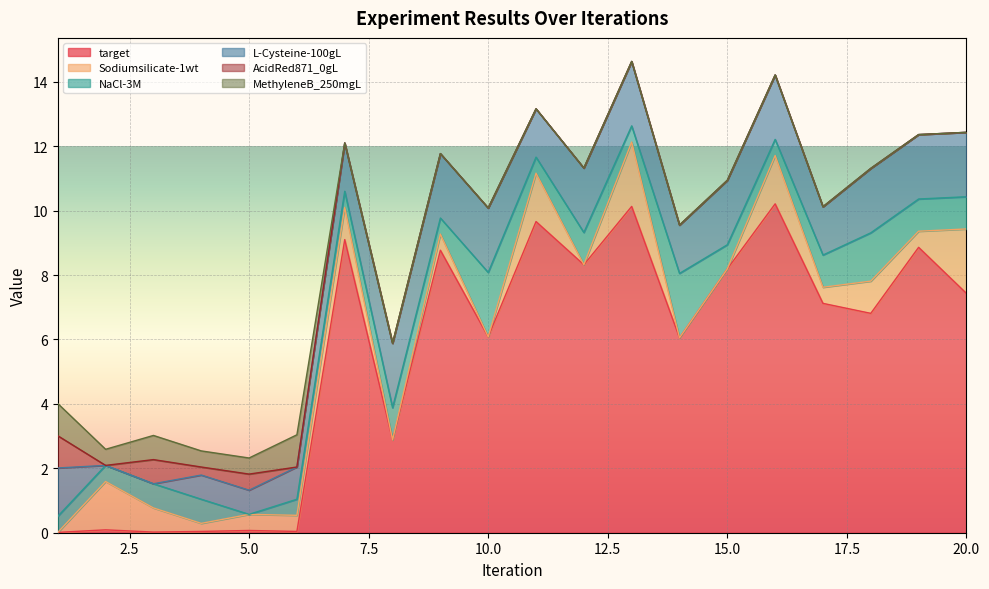

What is the sum of all AcidRed871_0gL values?

2.5